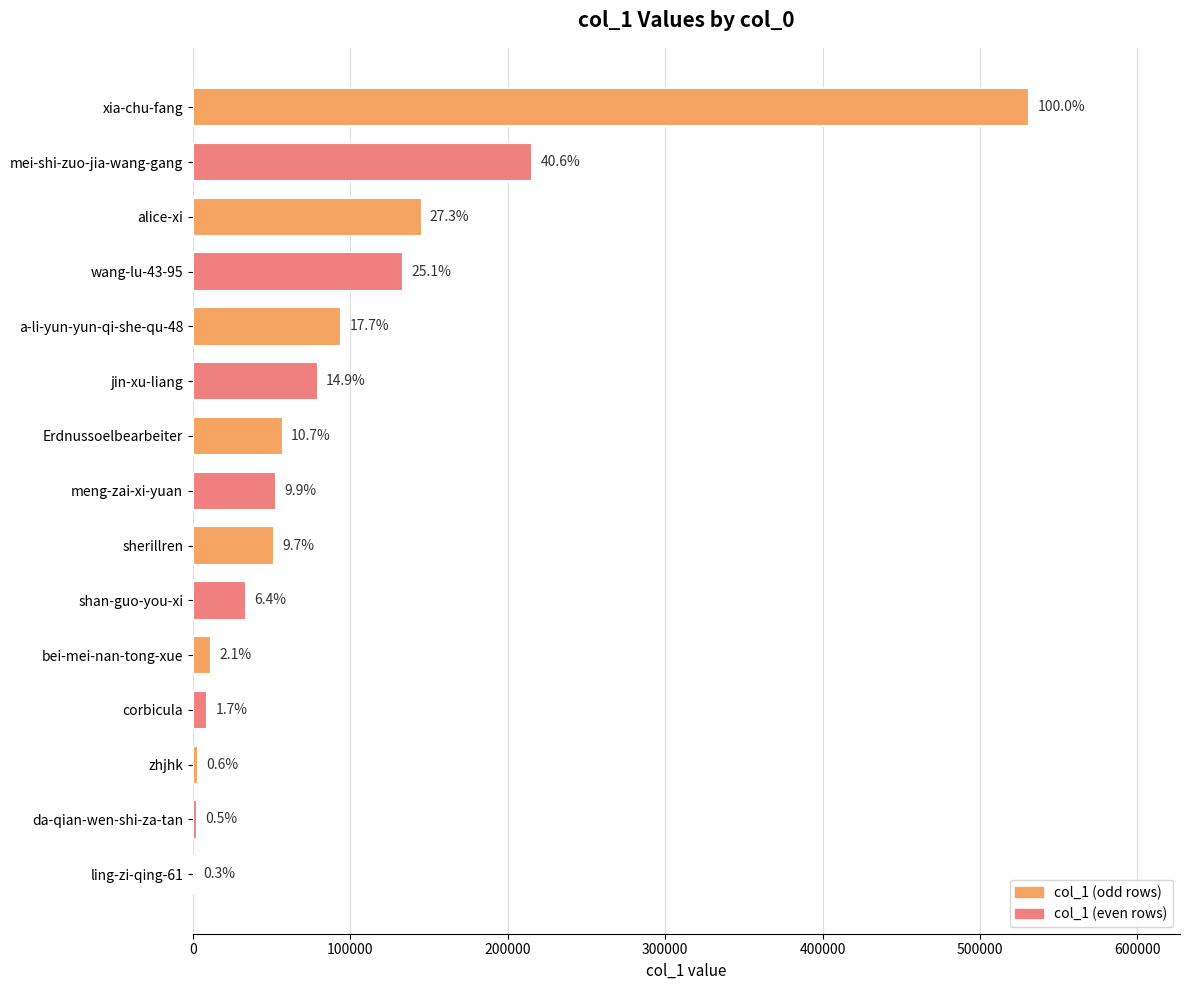

What is the greatest value displayed?

531405